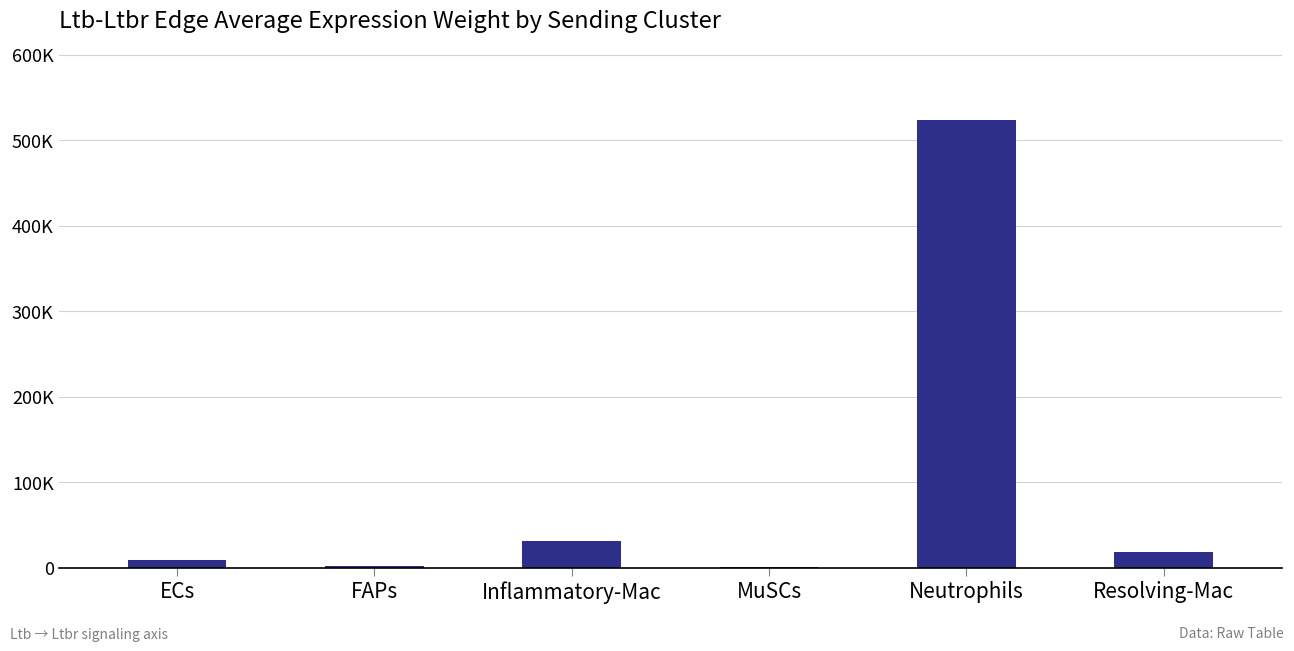

Are the bars horizontal?

No